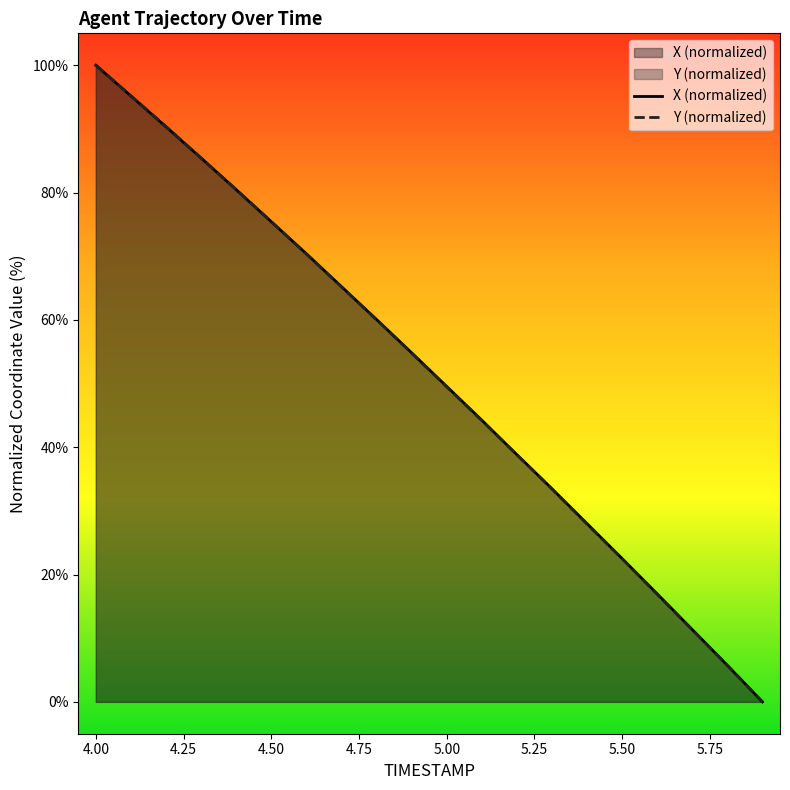

How many intersections are there between Y and X?

3